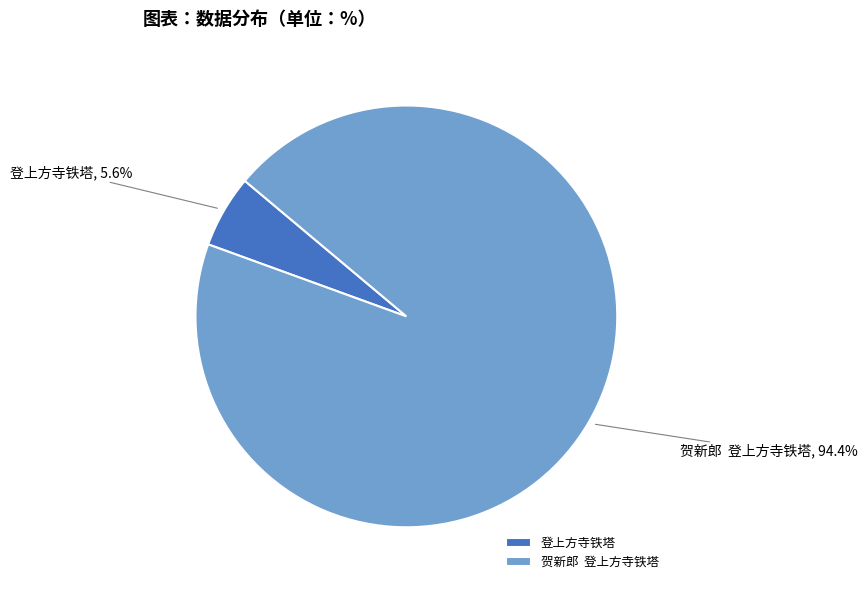

How much of the chart is everything except 贺新郎 登上方寺铁塔?

5.6%